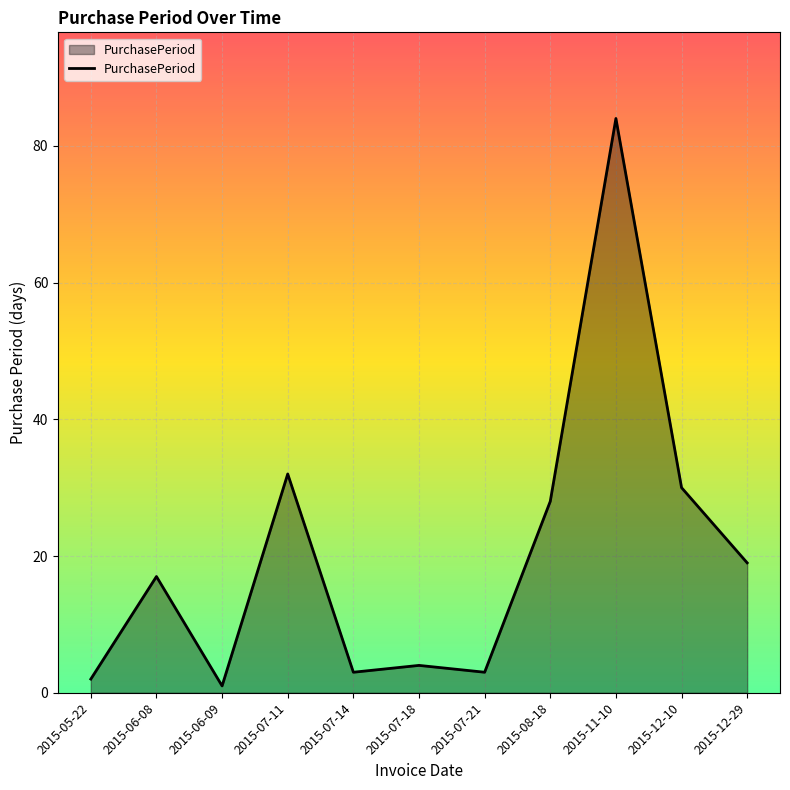

What is the smallest value displayed?

1